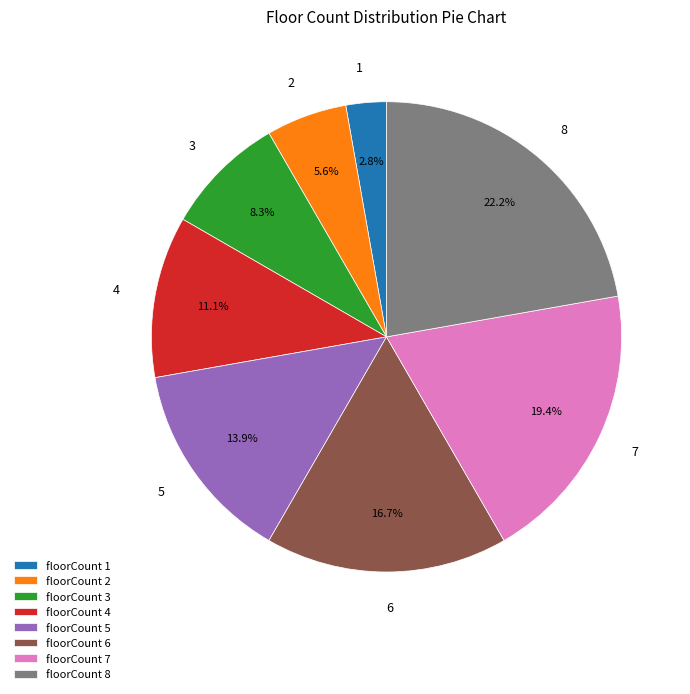

To the nearest percent, what is the combined percentage of 6 and 3?

25%